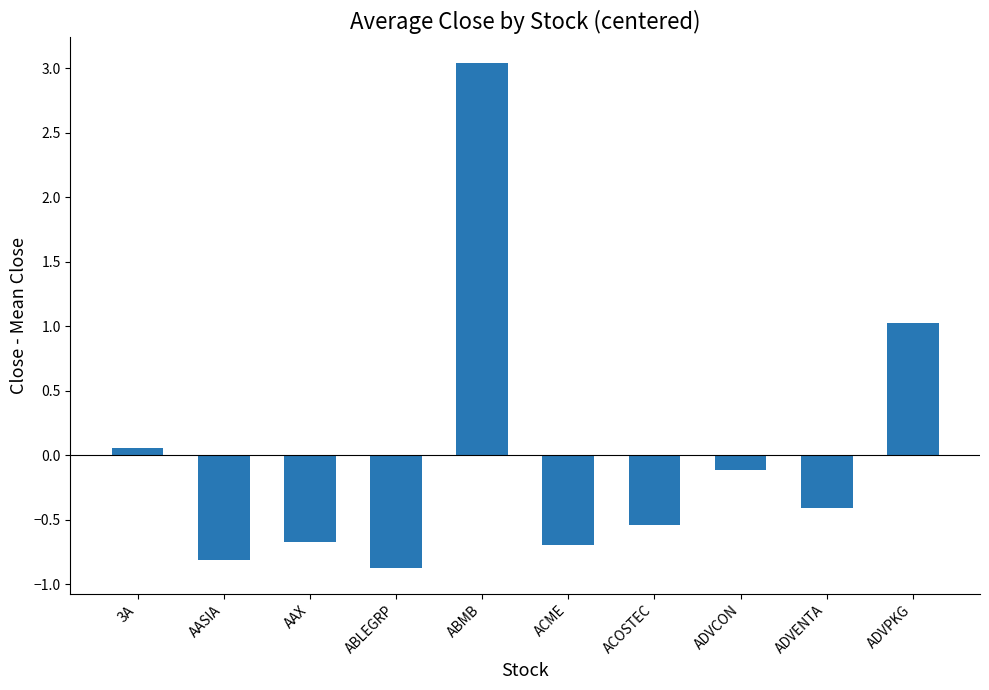

How many values are below 0?

7